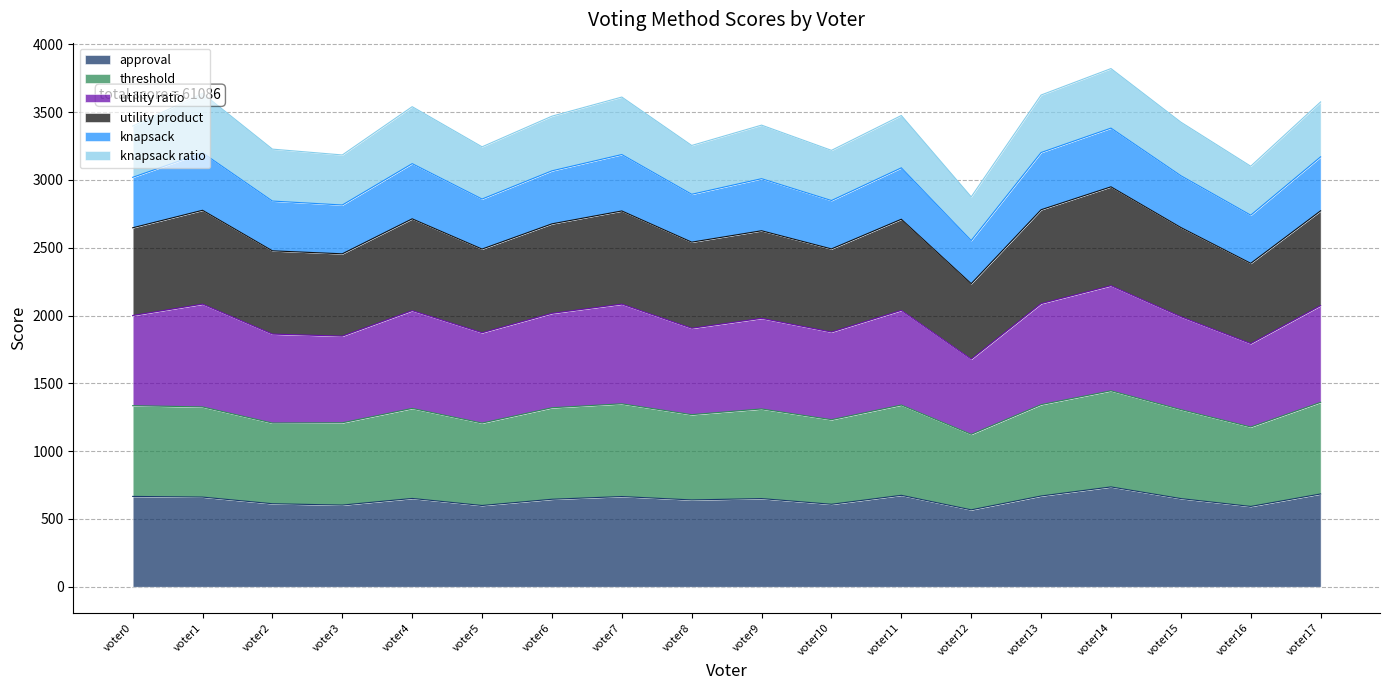

The value of approval at voter14 is 198. True or false?

False